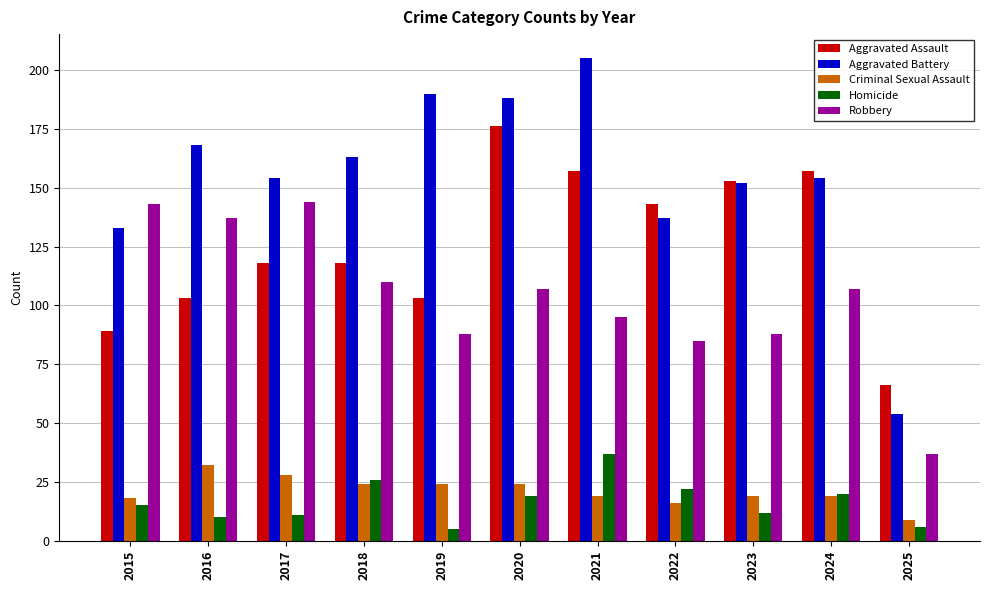

What is the total value across all series at 2024?

457